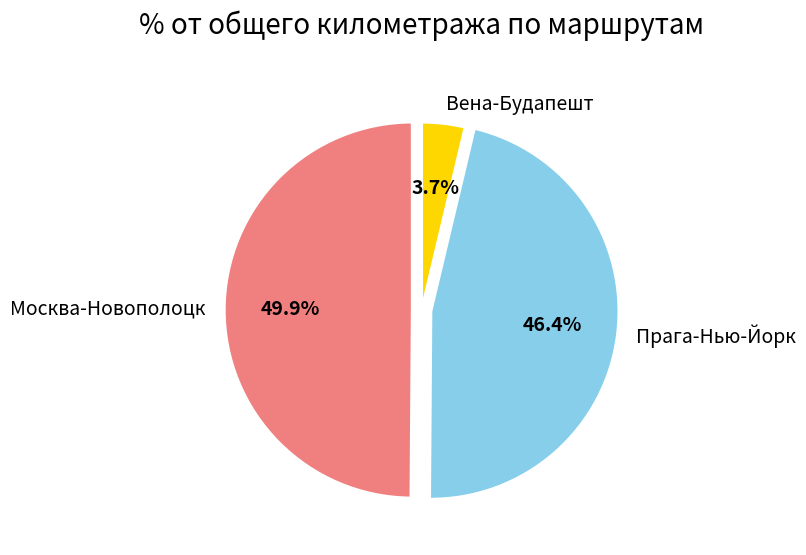

Is Прага-Нью-Йорк the majority of the pie?

No